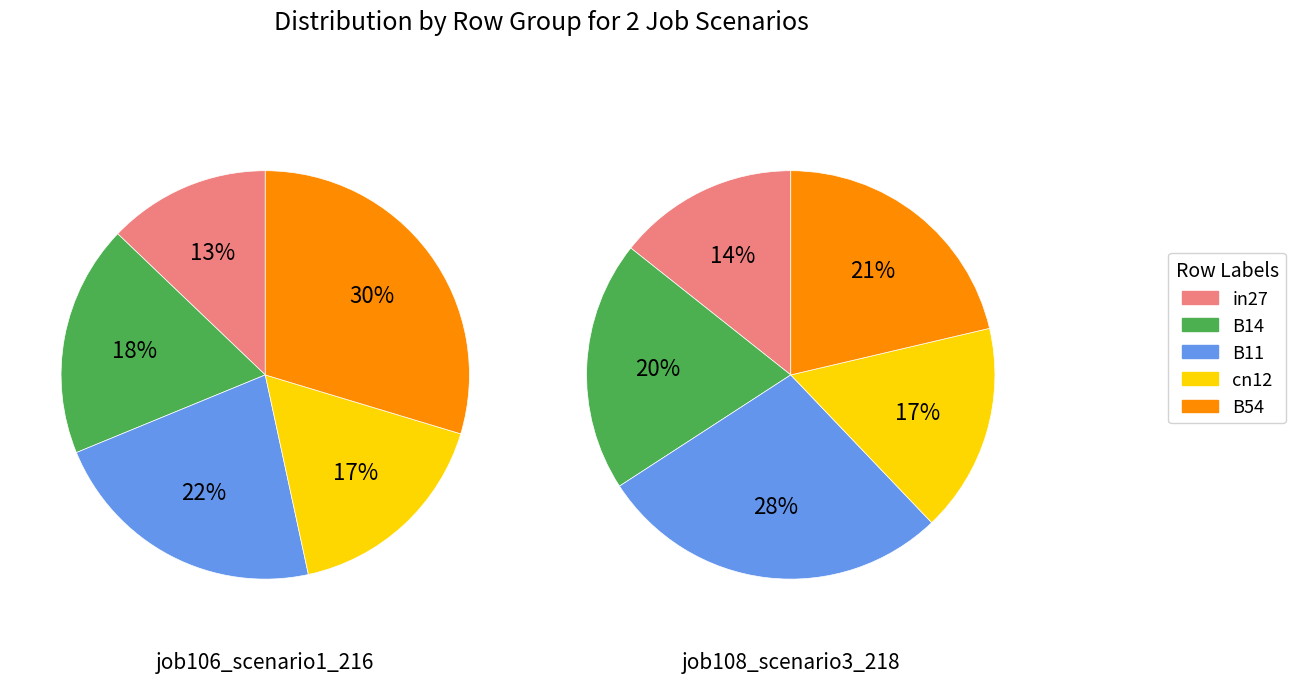

What is the spread (max minus min) of values at B11?

0.4